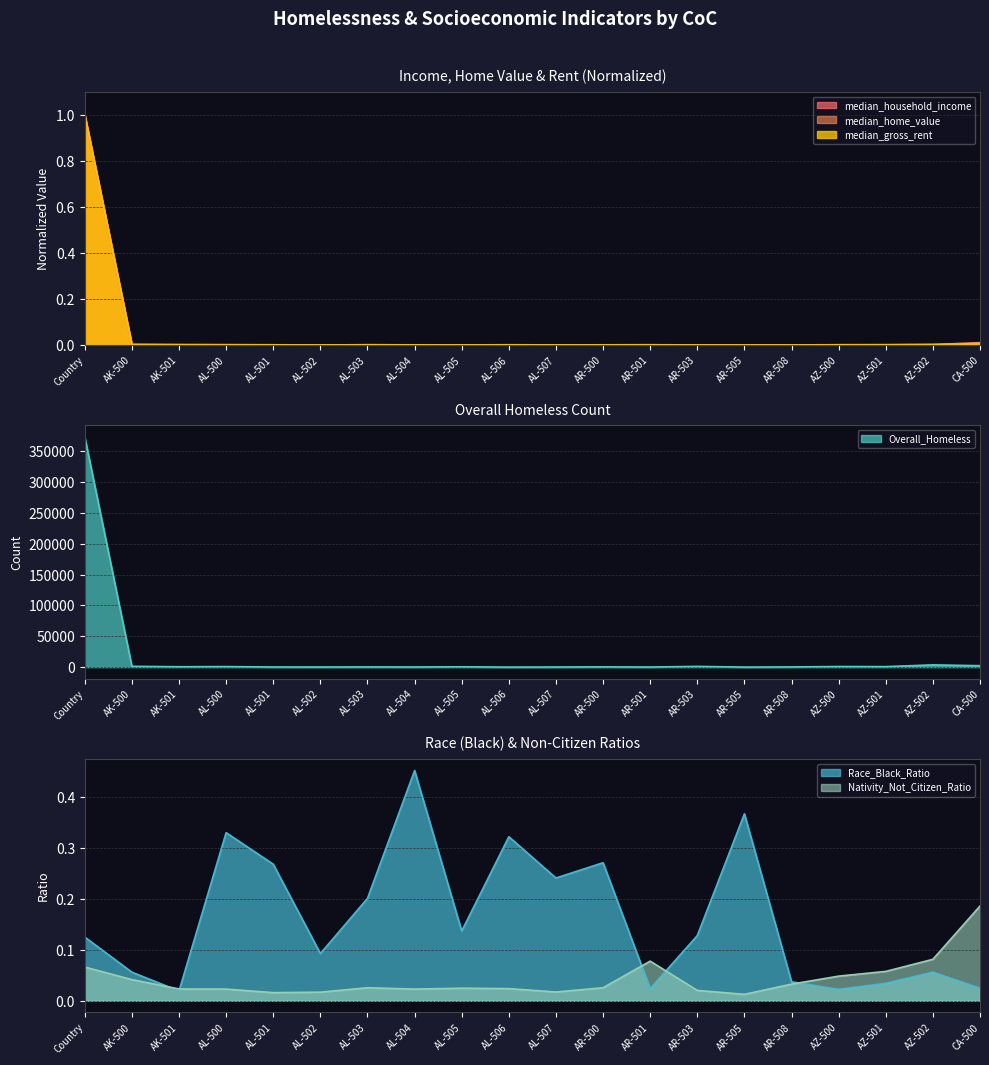

What is the maximum value for median_gross_rent?

1.0